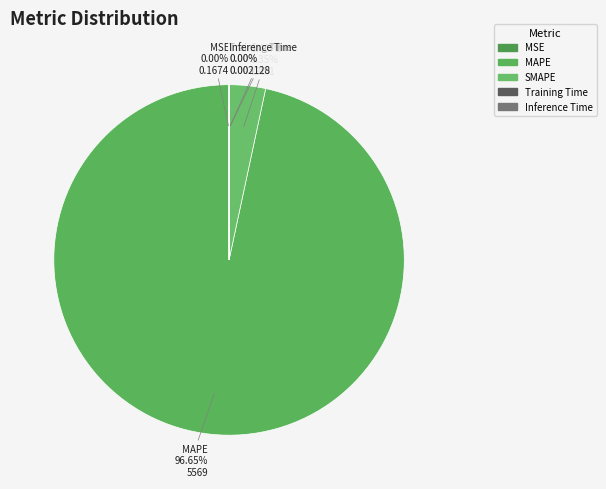

To the nearest percent, what is the average slice percentage?

20%